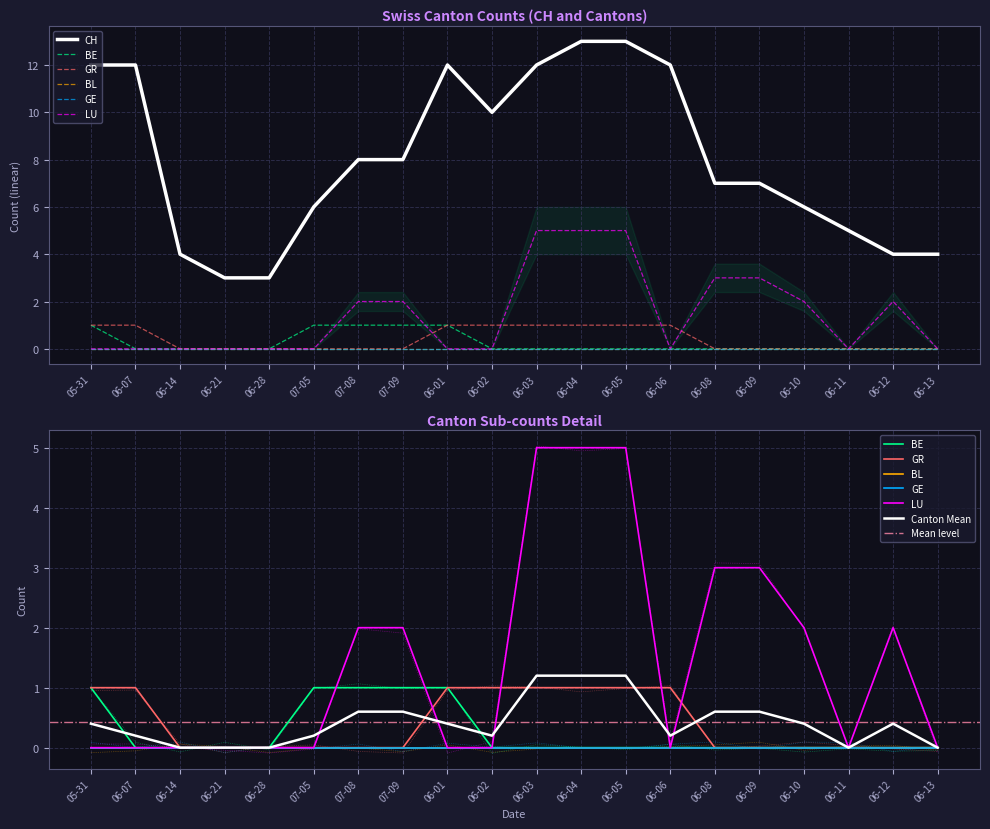

What is the sum of all GR values?

8